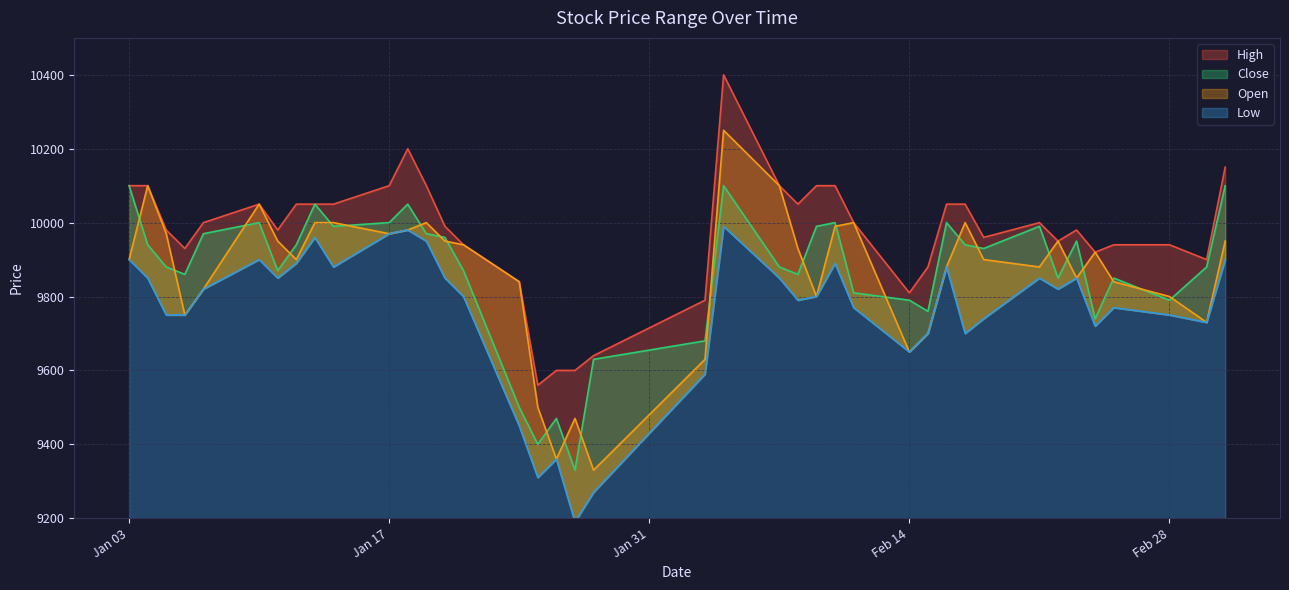

Rank the series by their maximum value, from highest to lowest.

High, Open, Close, Low